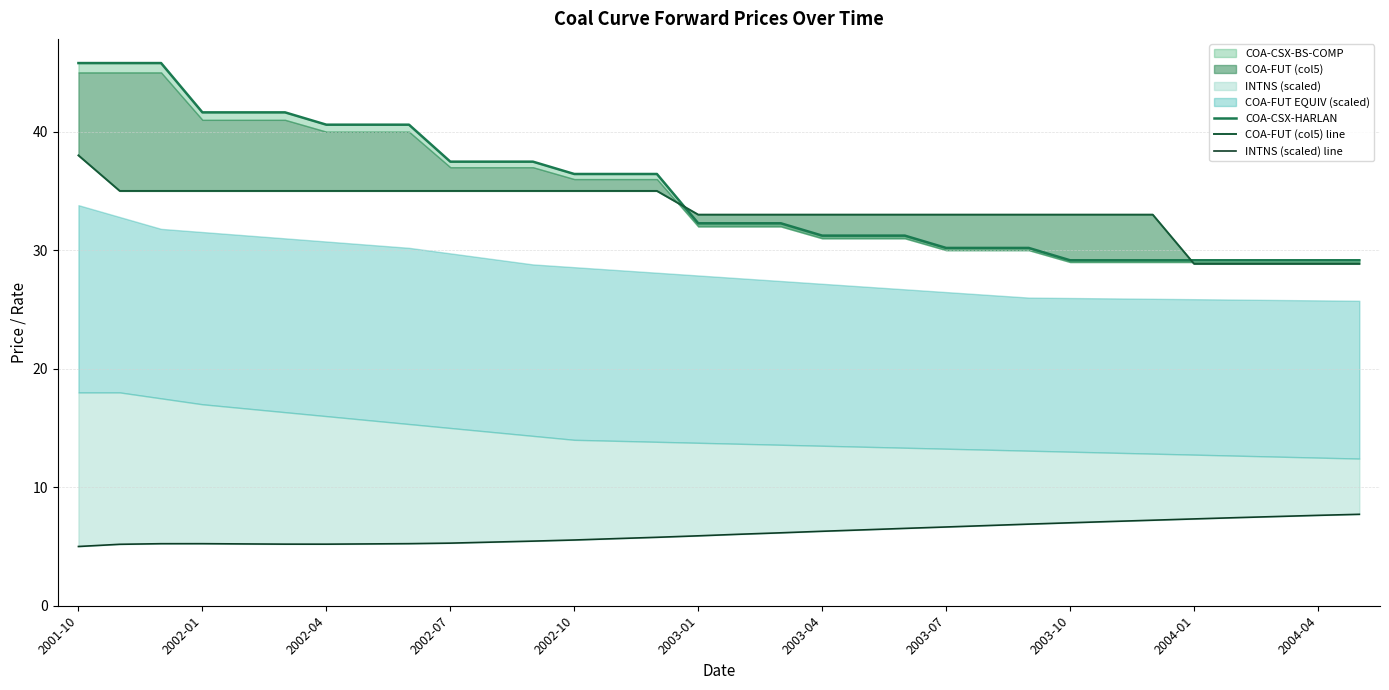

At which category does the chart reach its minimum across all series?

2001-10